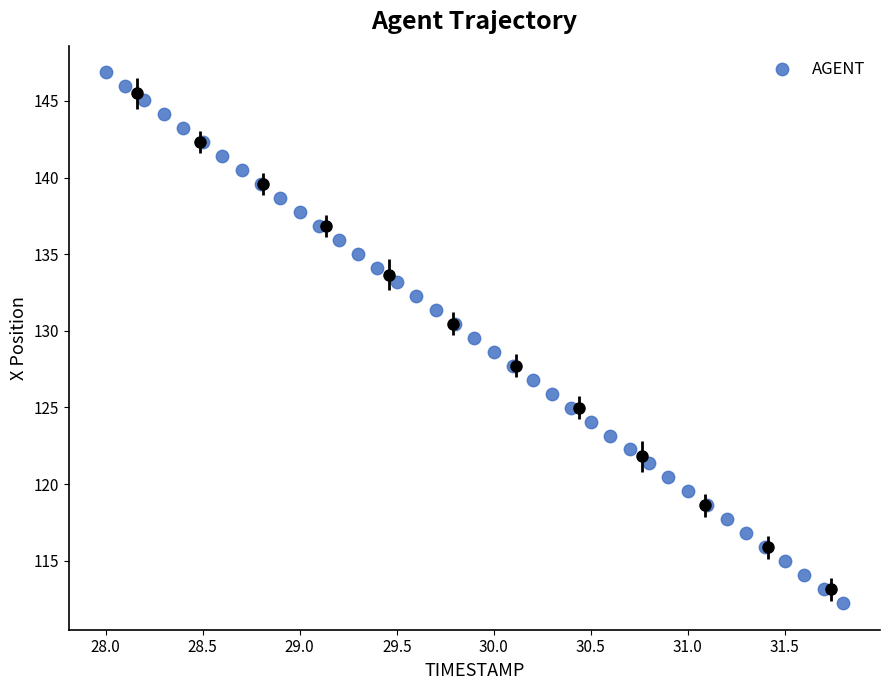

What is the range of X values (max minus min)?

3.8